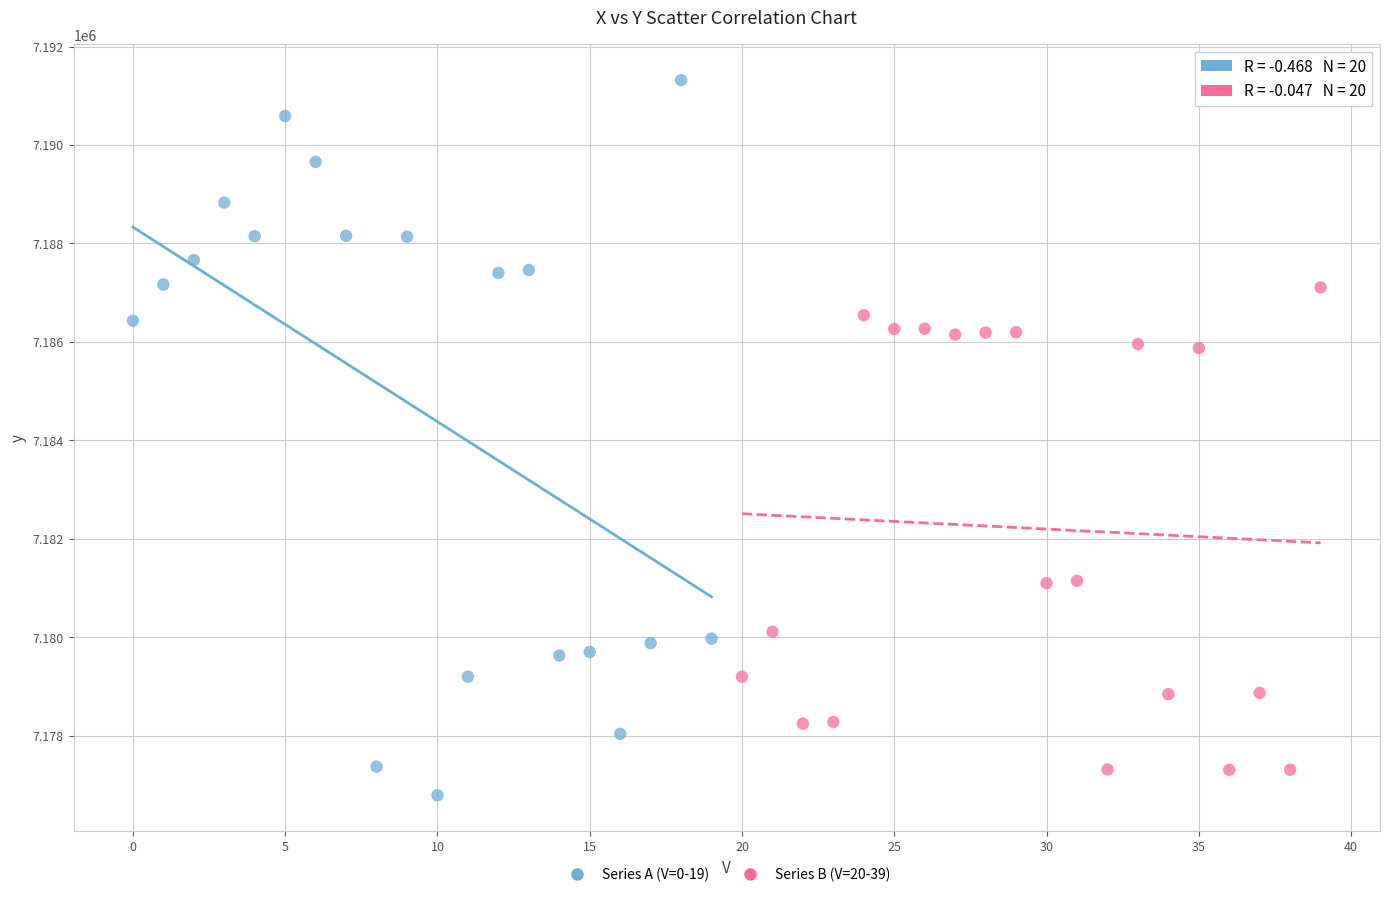

What are all the series names shown in the legend?

Series A (V=0-19), Series B (V=20-39)